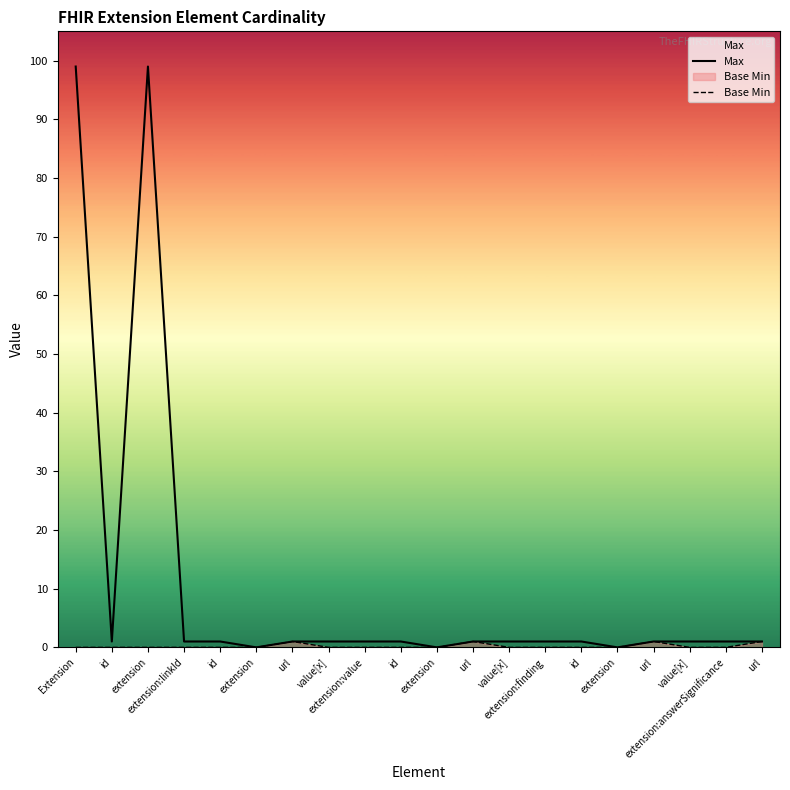

At which category does Base Min reach its first local peak?

url